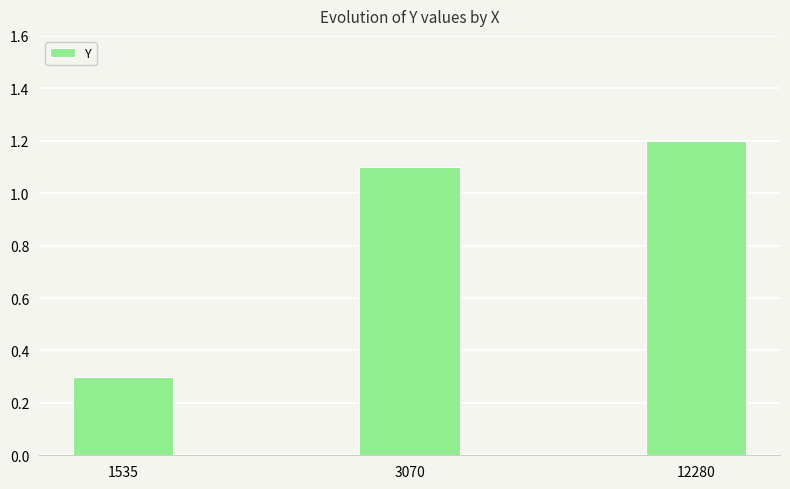

How many bars are there in total?

3